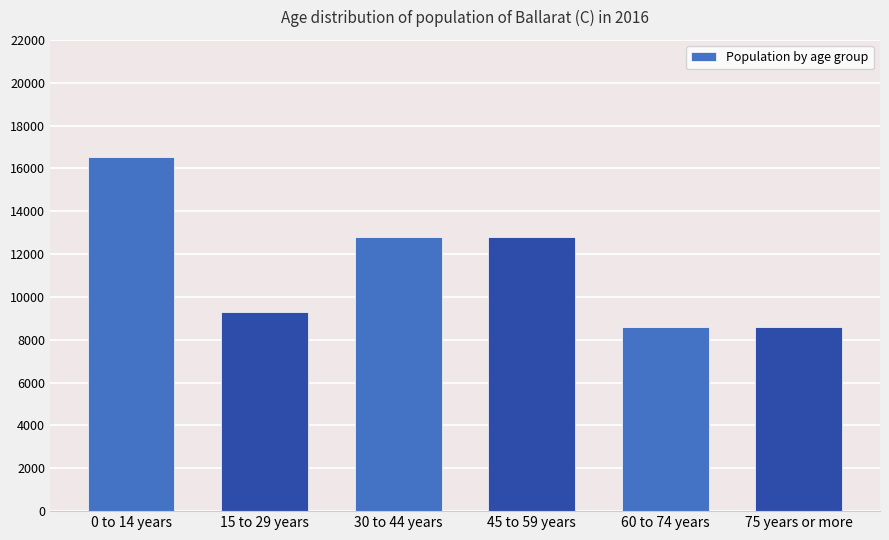

What is the sum of the values at 15 to 29 years and 75 years or more?

17881